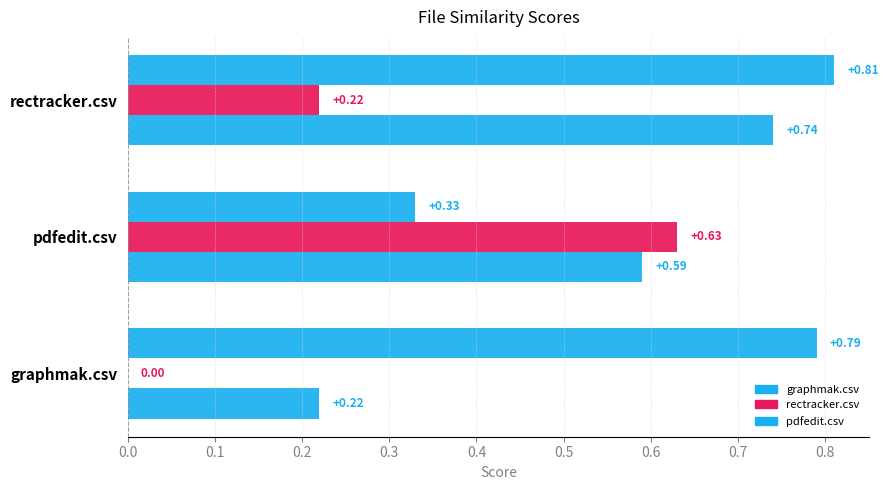

How many positive values does the rectracker.csv series have?

2